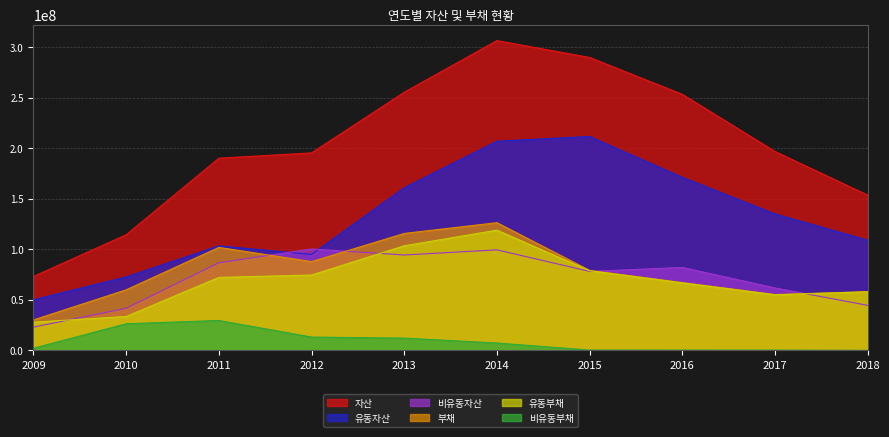

What is the value of the 유동자산 point at the 4th from the left?

95045601